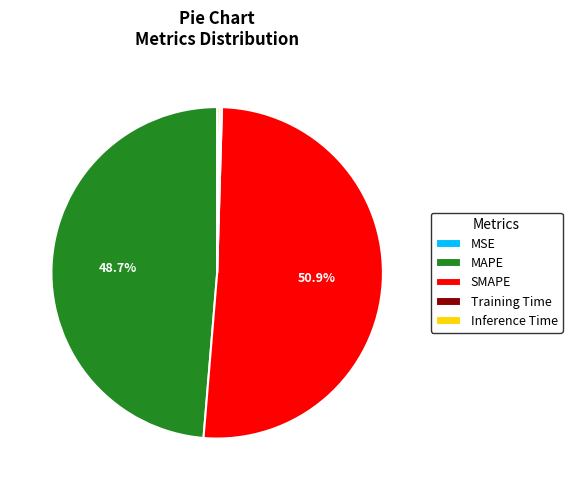

What percentage is NOT represented by MAPE?

51.3%